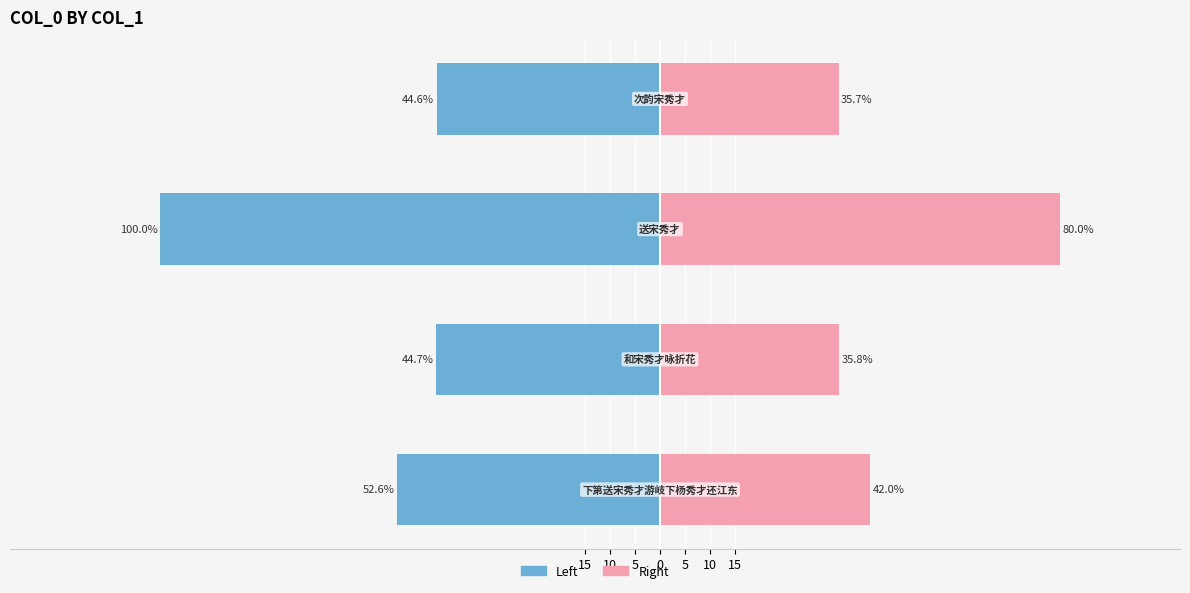

Reading right to left, transcribe all the data shown in this chart.

col_0 (left): 0=-44.6	5=-100.0	10=-44.7	15=-52.6
col_0 (right): 0=35.7	5=80.0	10=35.8	15=42.0